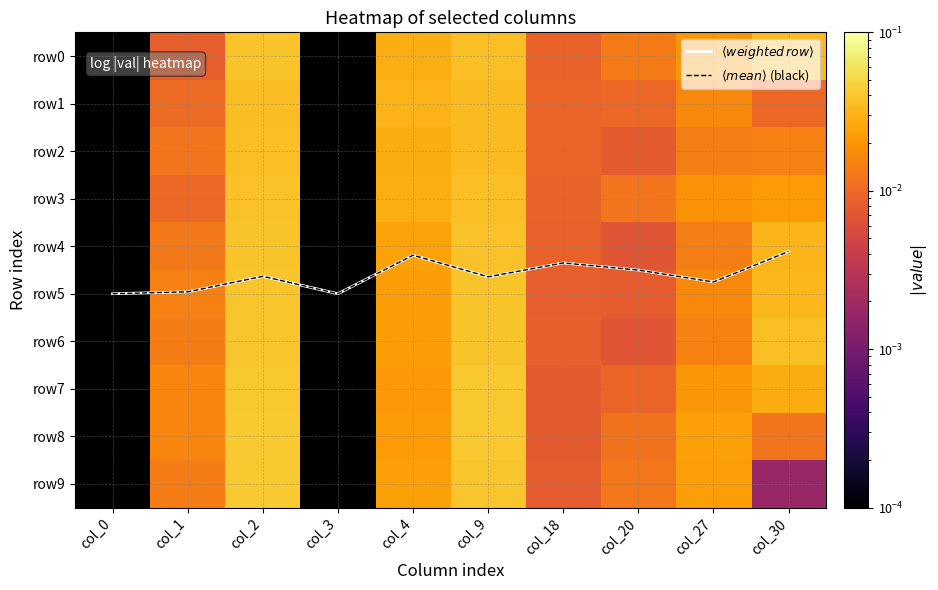

The value of row4 at col_30 is 0.1. True or false?

False